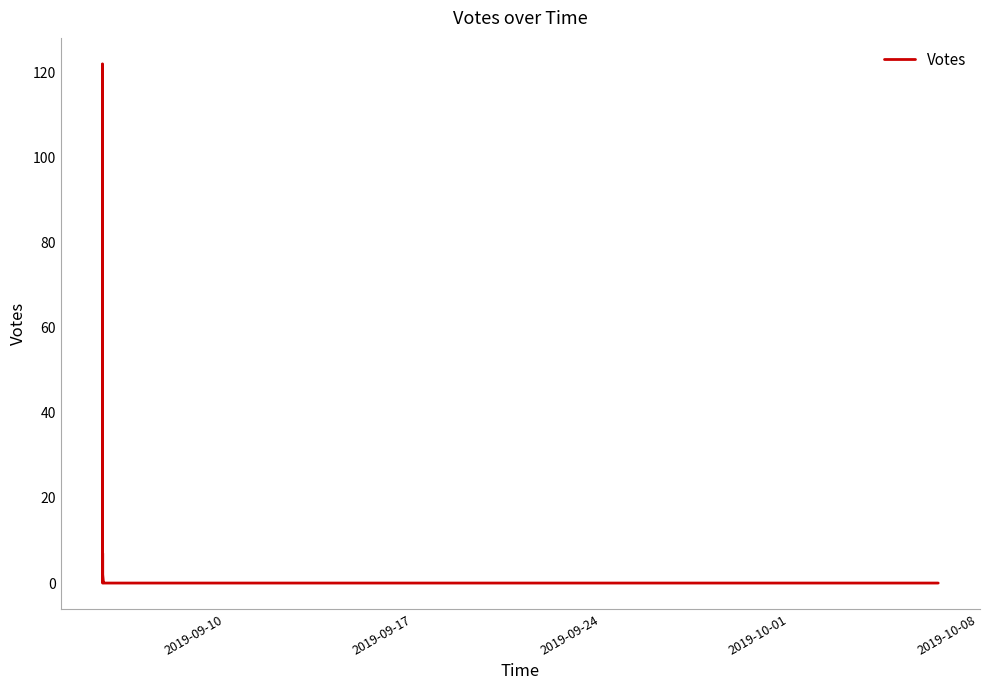

How many lines are shown in the chart?

1